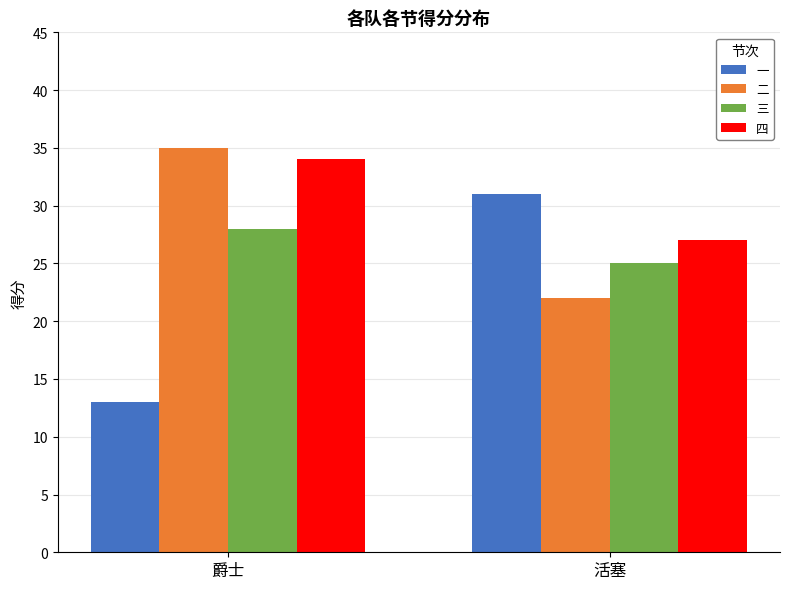

Count the 一 values in the range 13 to 31.

2